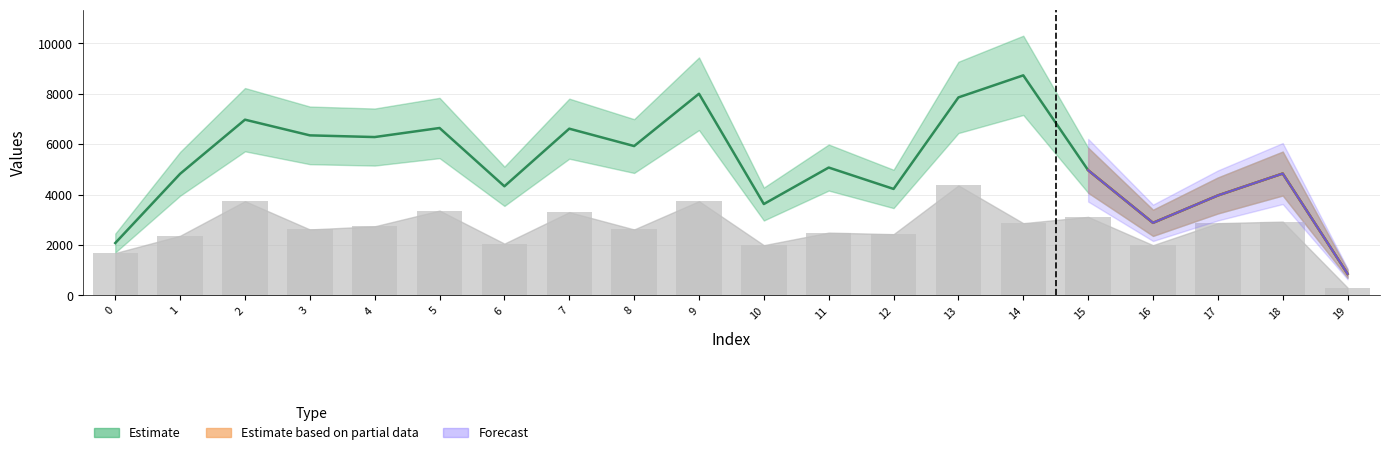

Which has a higher value, 16 or 17?

17